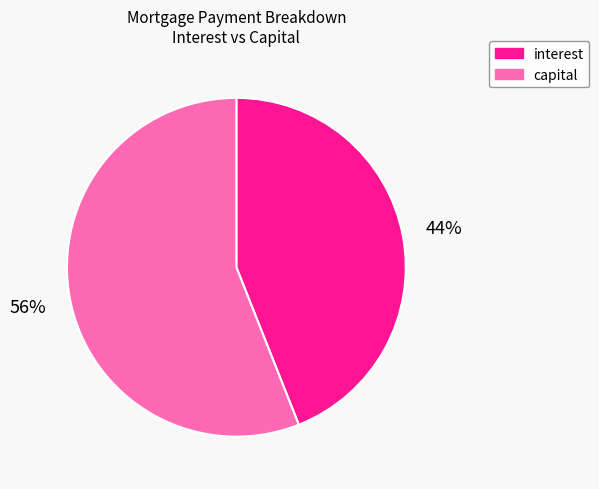

To the nearest percent, what percentage of the pie is capital?

56%